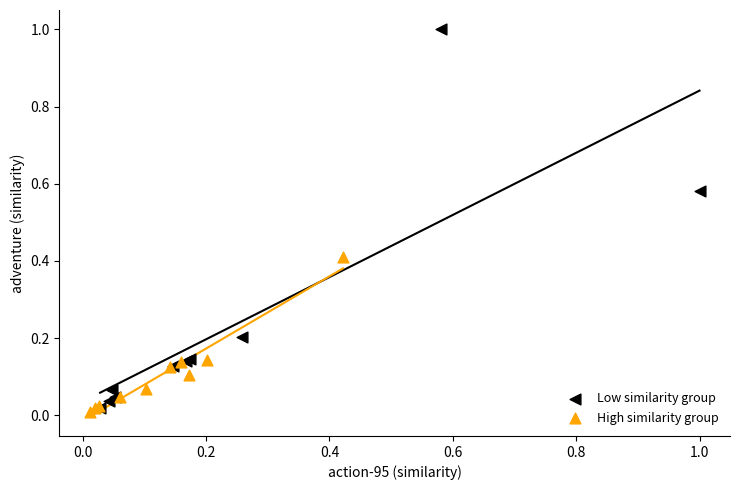

Which series reaches the maximum Y coordinate?

Low similarity group